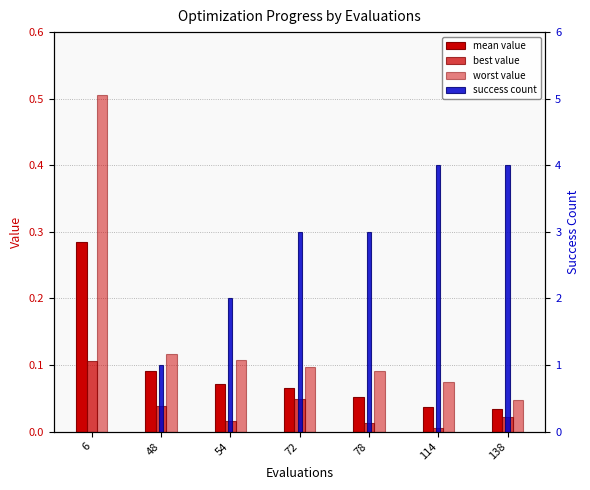

The value of best at 6 is 0.1. True or false?

True